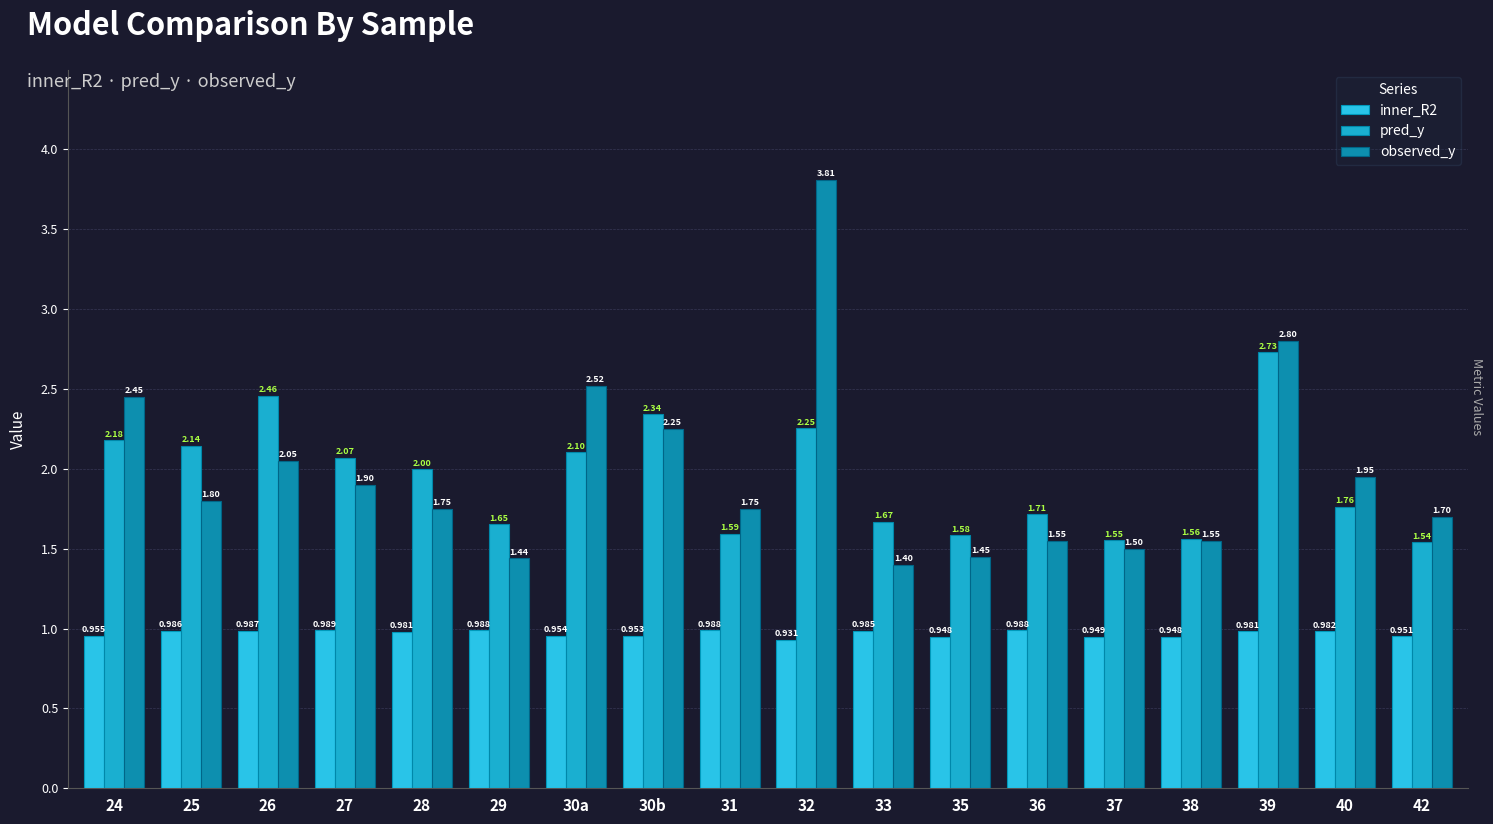

List the labels in order of inner_R2 value, largest first.

27, 31, 36, 29, 26, 25, 33, 40, 39, 28, 24, 30a, 30b, 42, 37, 35, 38, 32